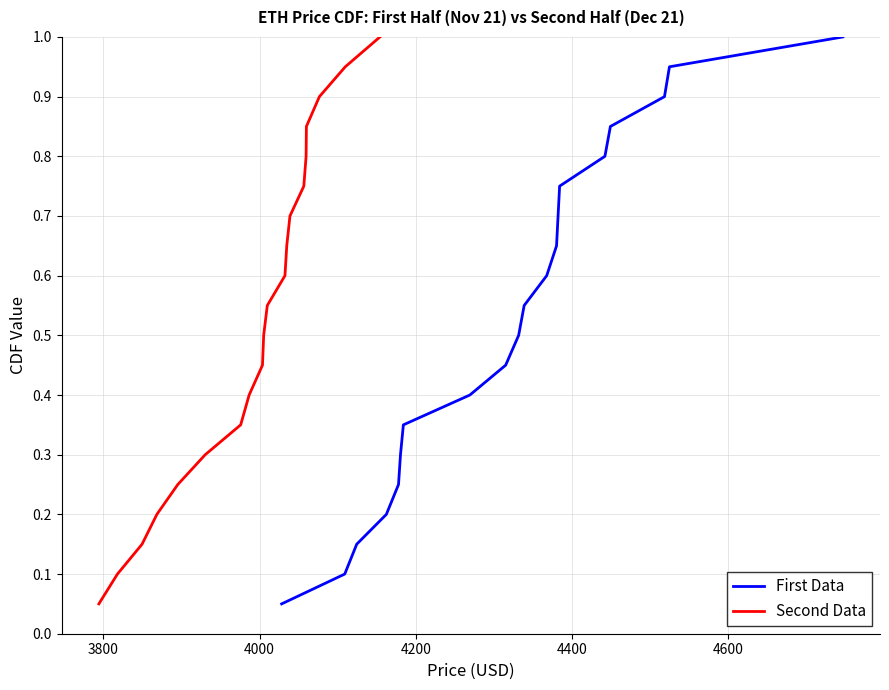

What are all the series names shown in the legend?

First Data, Second Data